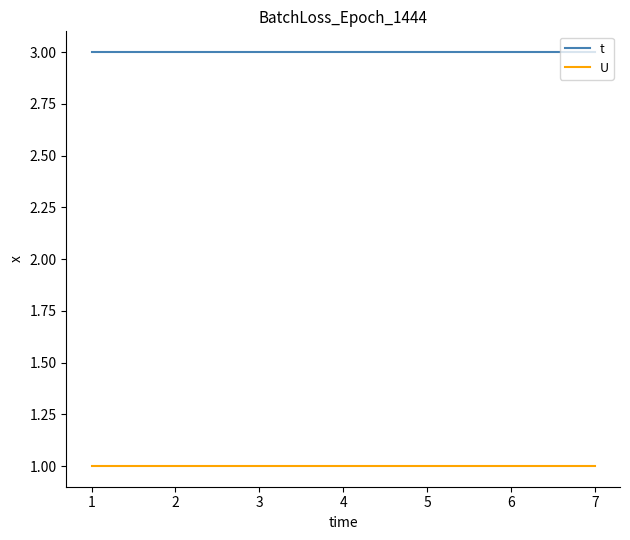

How many series are shown in this chart?

2